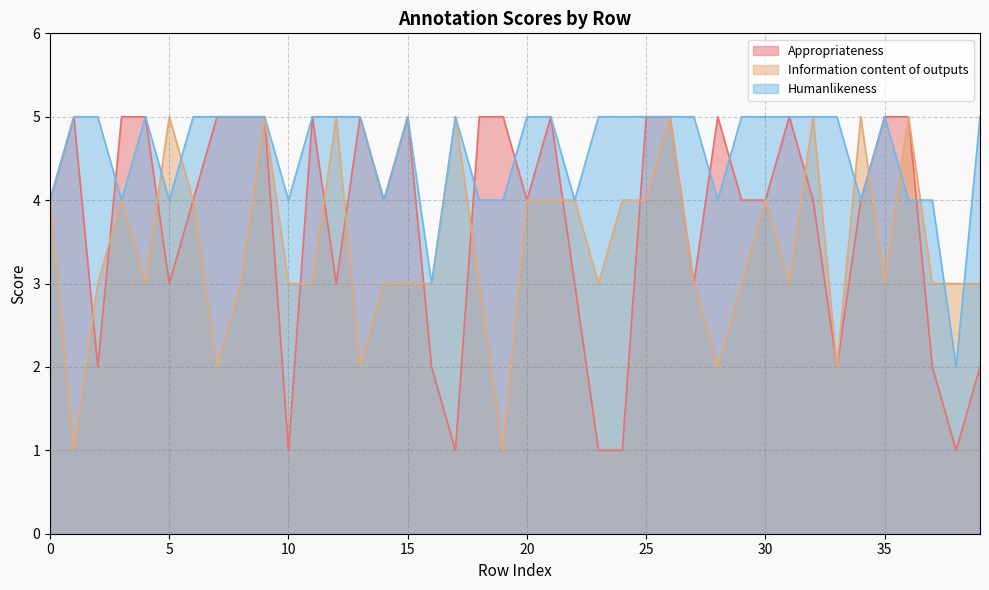

What is the difference between the maximum and minimum values in the Humanlikeness series?

3